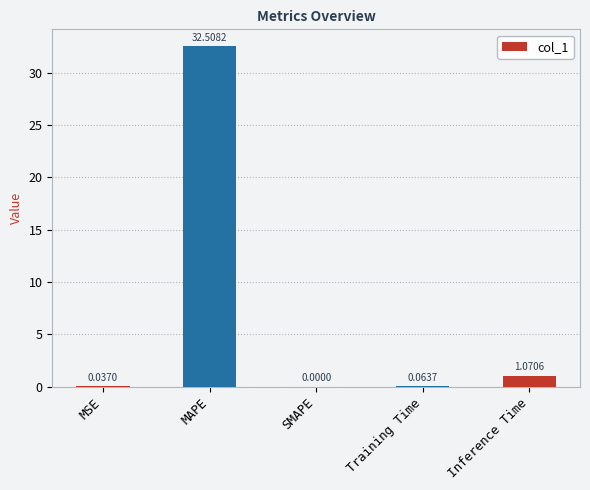

What is the sum of all values?

33.7